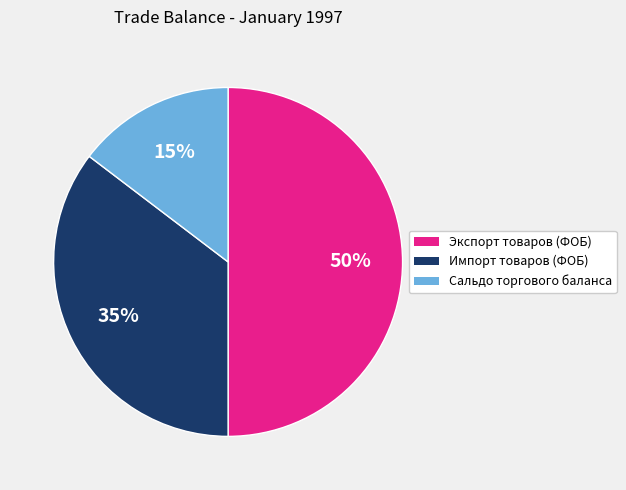

Approximately how many times larger is the value at Экспорт товаров (ФОБ) compared to Импорт товаров (ФОБ)?

1.4